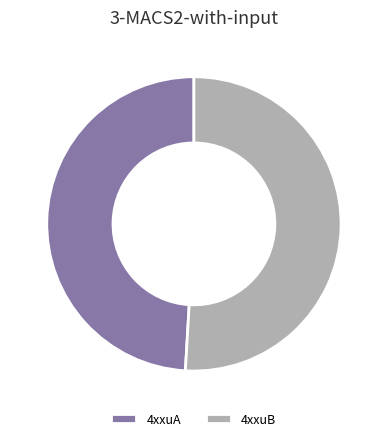

Combined, do 4xxuA and 4xxuB account for over 50%?

Yes